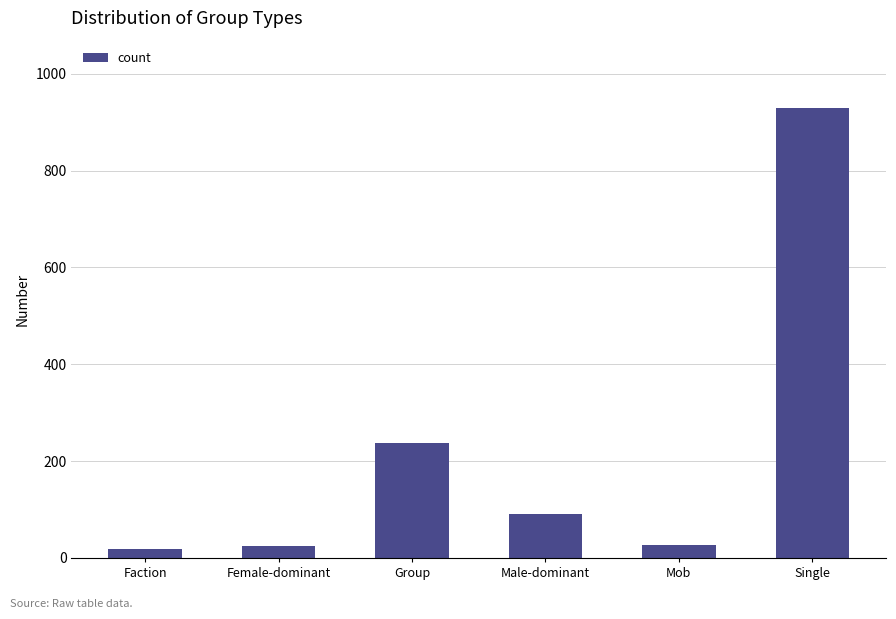

Count the number of data series in this chart.

1